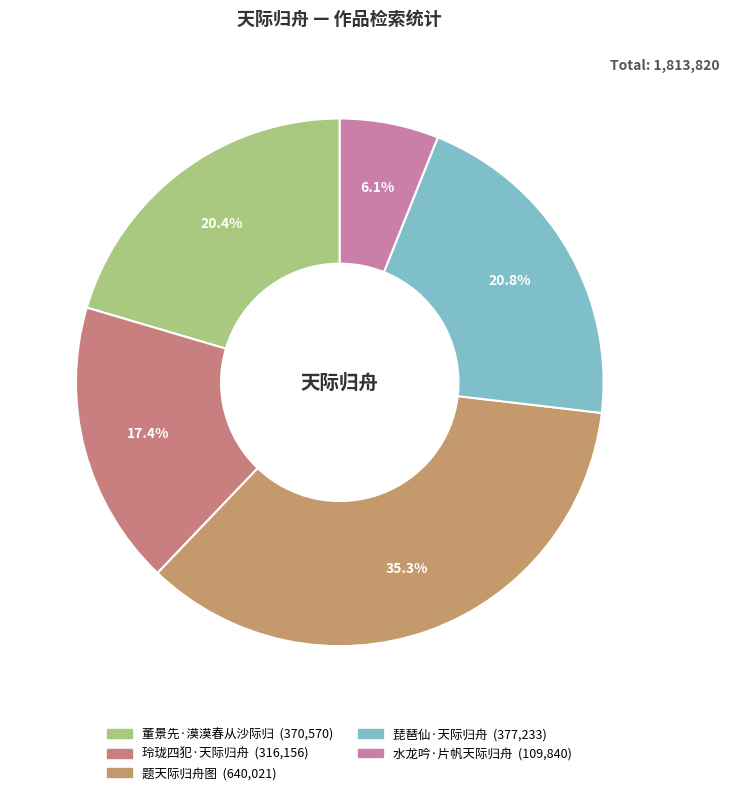

To the nearest percent, what is the average slice percentage?

20%